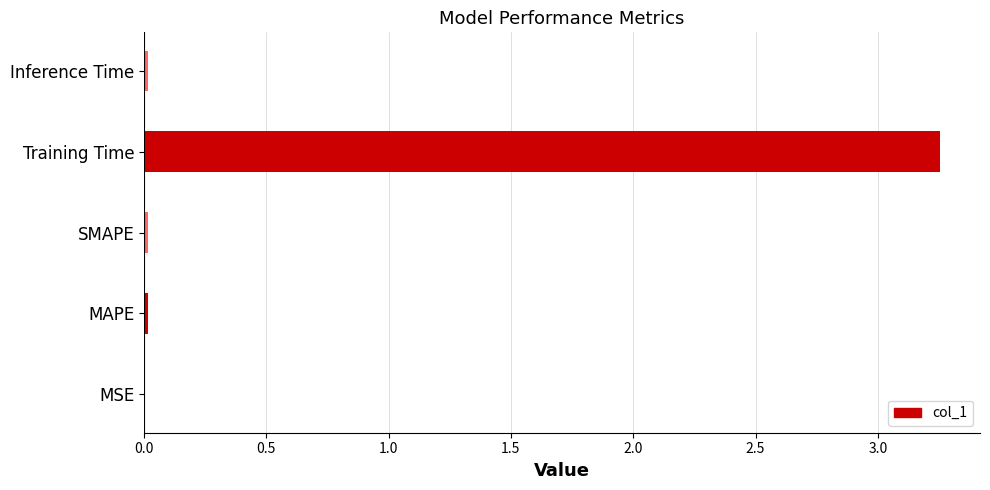

Between Inference Time and Training Time, which is larger?

Training Time